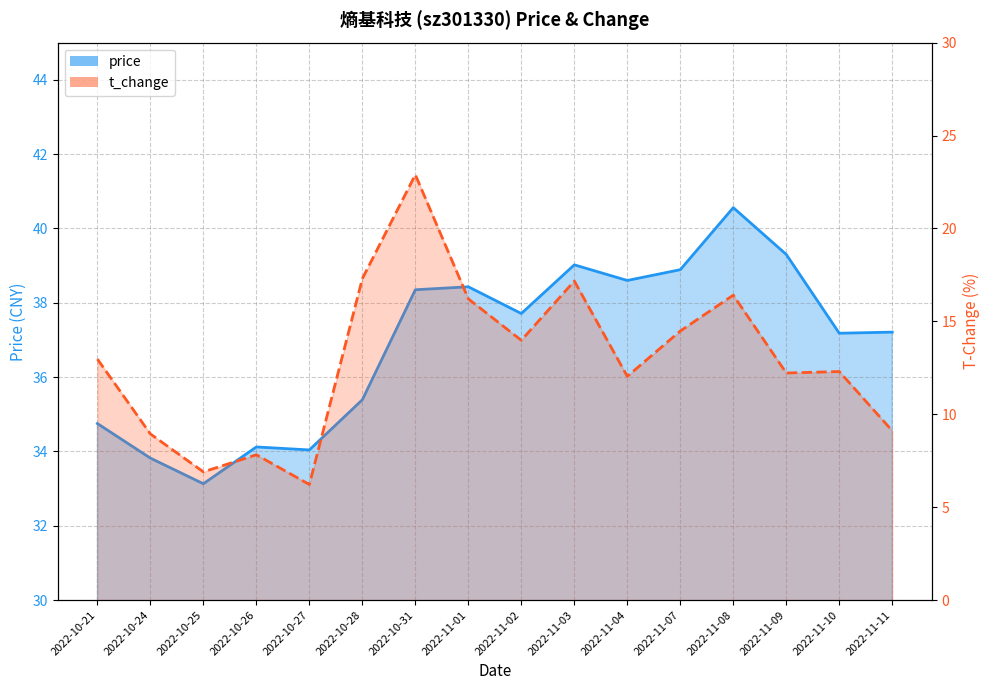

Where is the first local maximum for t_change_line?

2022-10-26